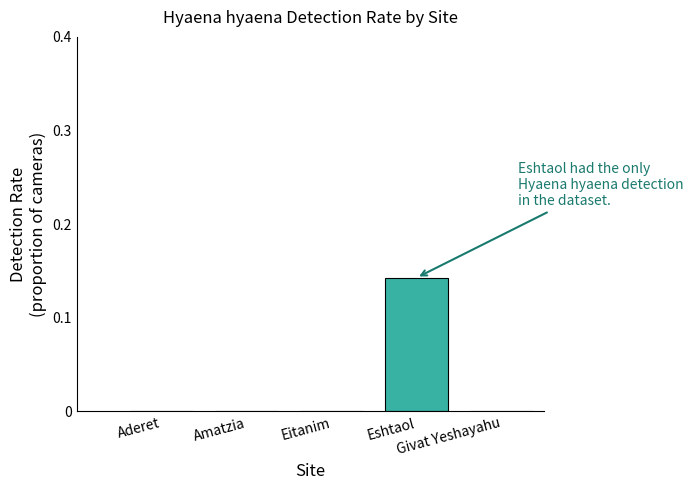

Are the bars horizontal?

No